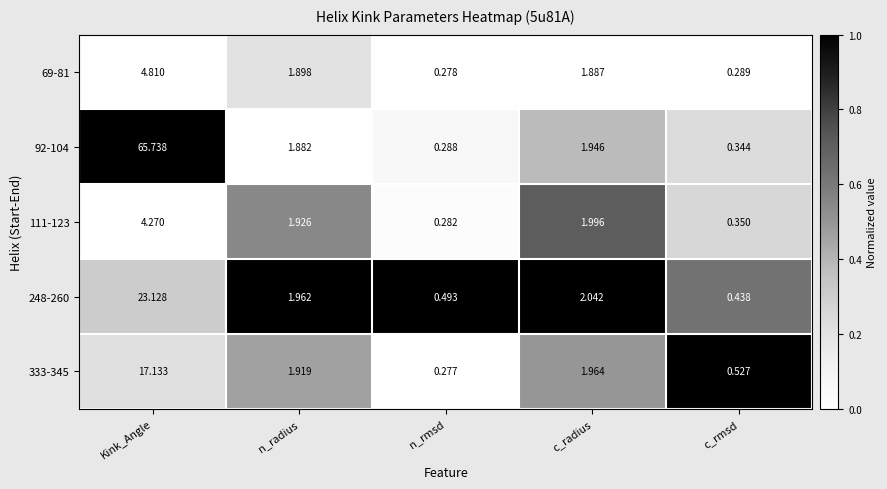

Where is 111-123 nearest to the value 2?

c_radius